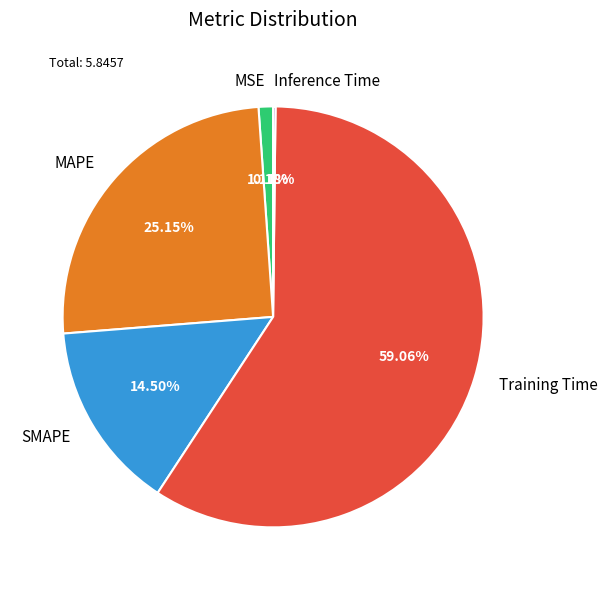

Which category has the biggest portion of the pie?

Training Time